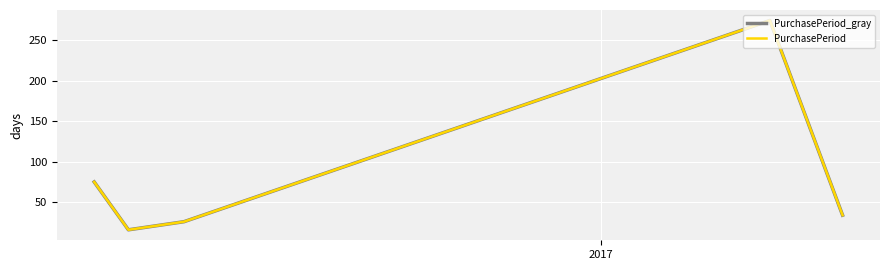

Does the chart have visible grid lines?

Yes